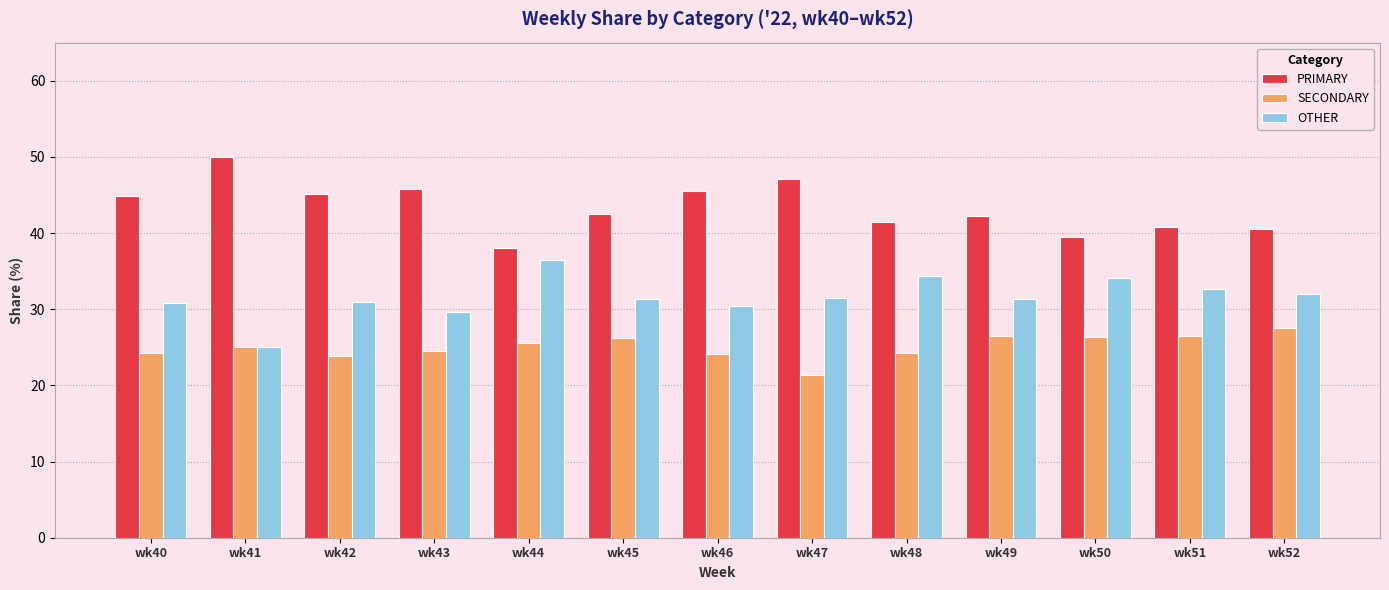

The OTHER series shows 47.2 at wk51. True or false?

False